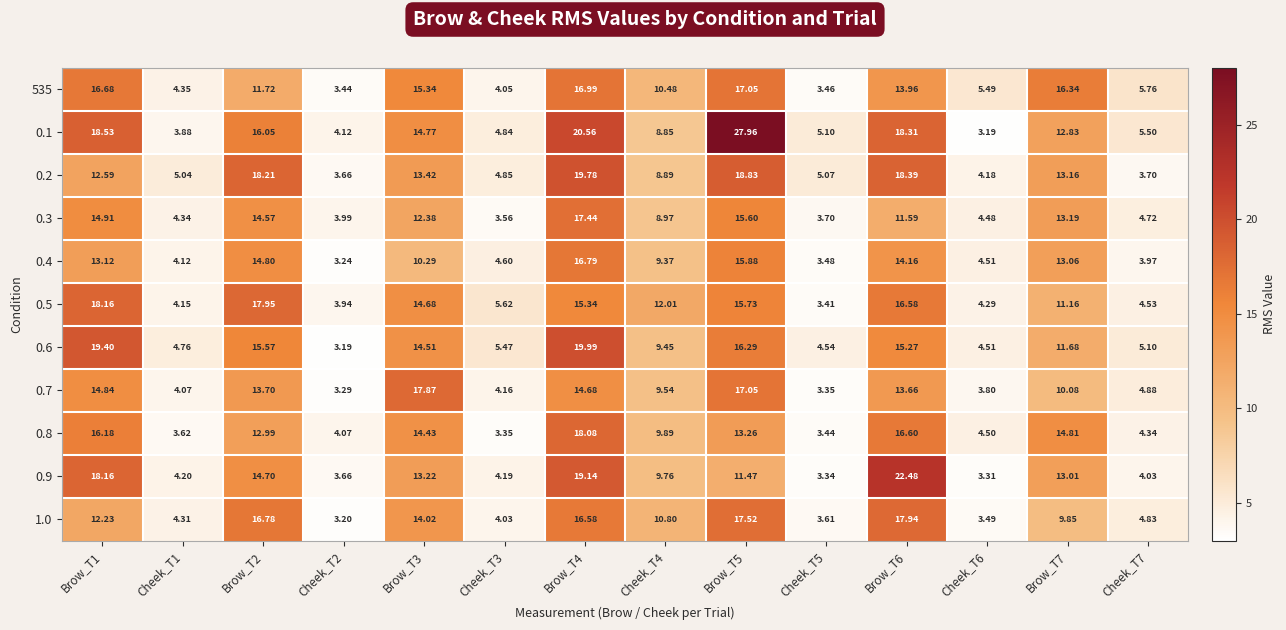

Rank the series by their maximum value, from highest to lowest.

0.1, 0.9, 0.6, 0.2, 0.5, 0.8, 1.0, 0.7, 0.3, 535, 0.4